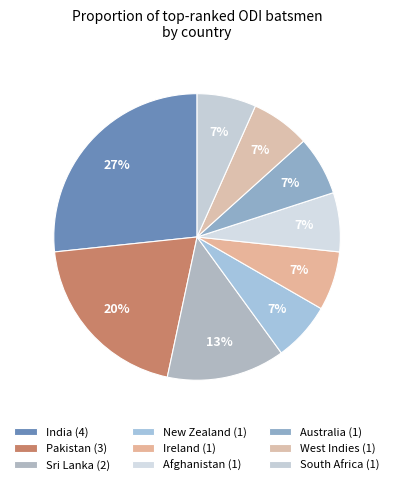

To the nearest percent, what is the difference between the largest and smallest slice percentages?

20%